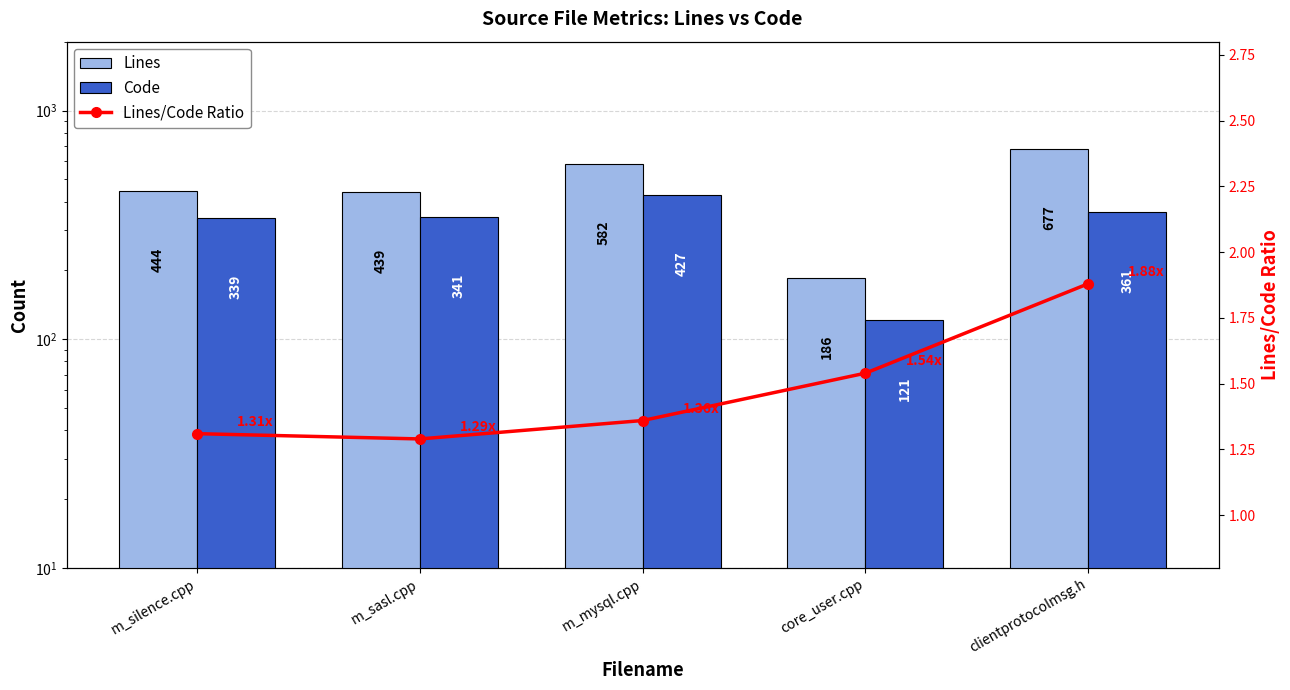

What is the highest value of the Lines series?

677.0